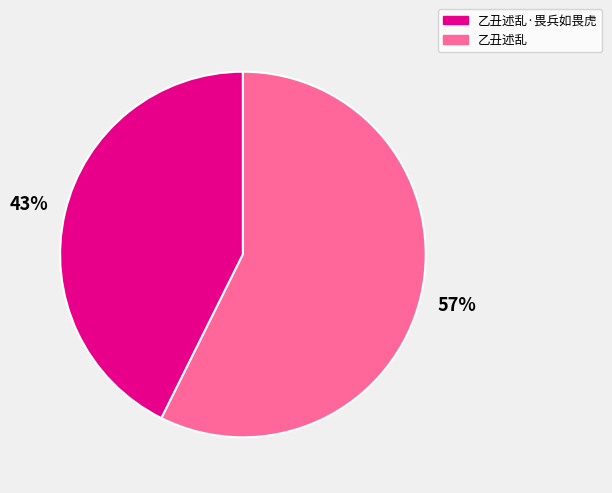

Approximately how many times larger is the value at 乙丑述乱 compared to 乙丑述乱·畏兵如畏虎?

1.3